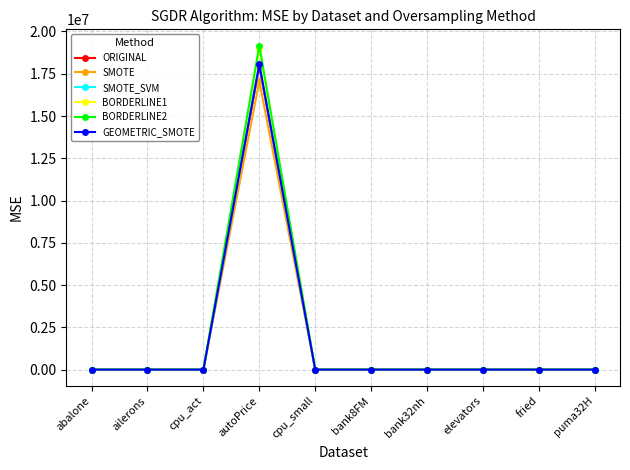

True or false: BORDERLINE2 has a value of 19167784.8 at autoPrice.

True